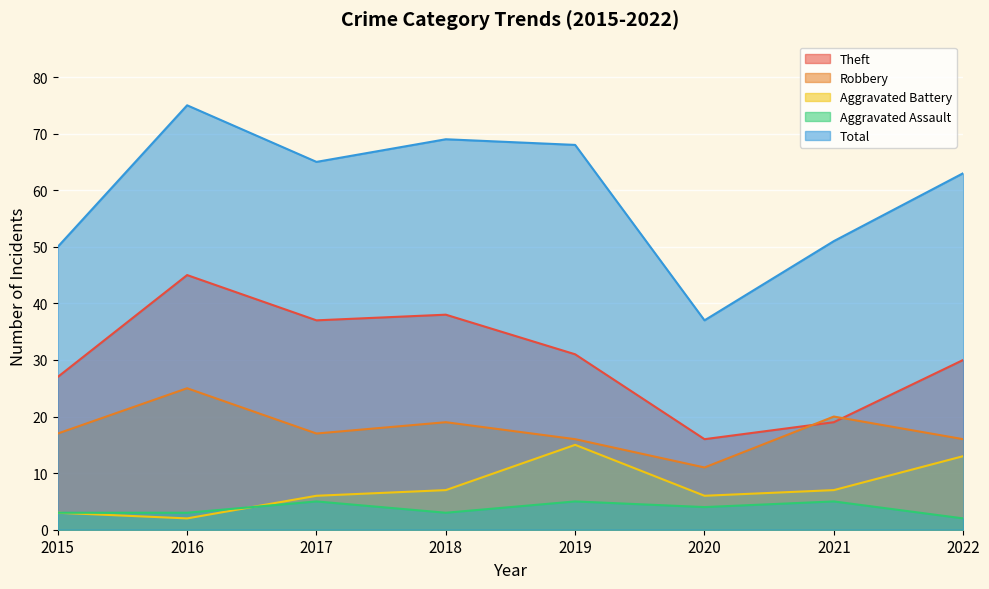

True or false: Theft and Aggravated Battery intersect in this chart.

False